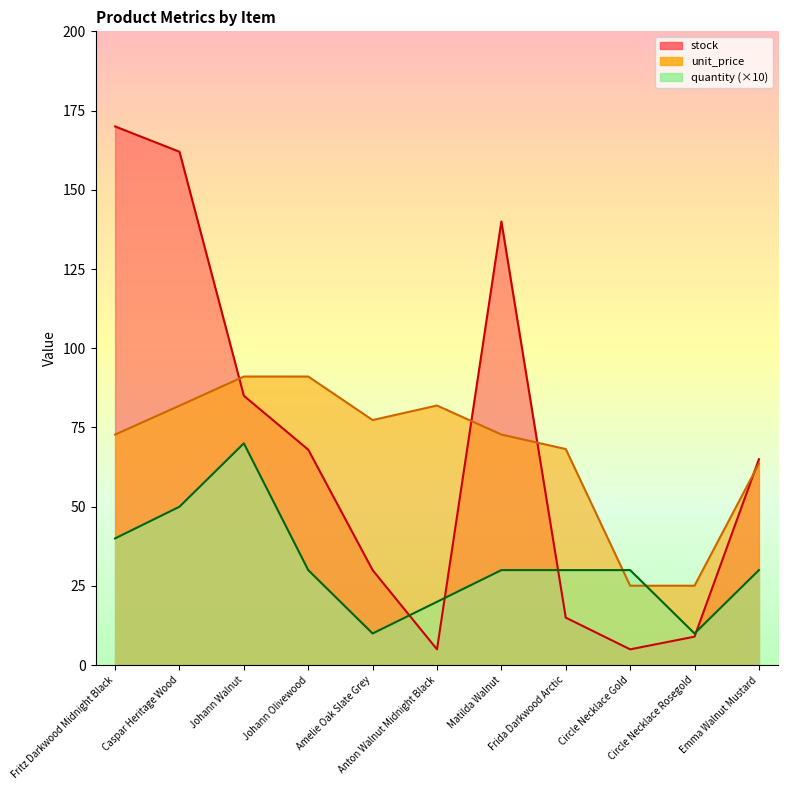

Does the chart display data point markers on the line(s)?

No